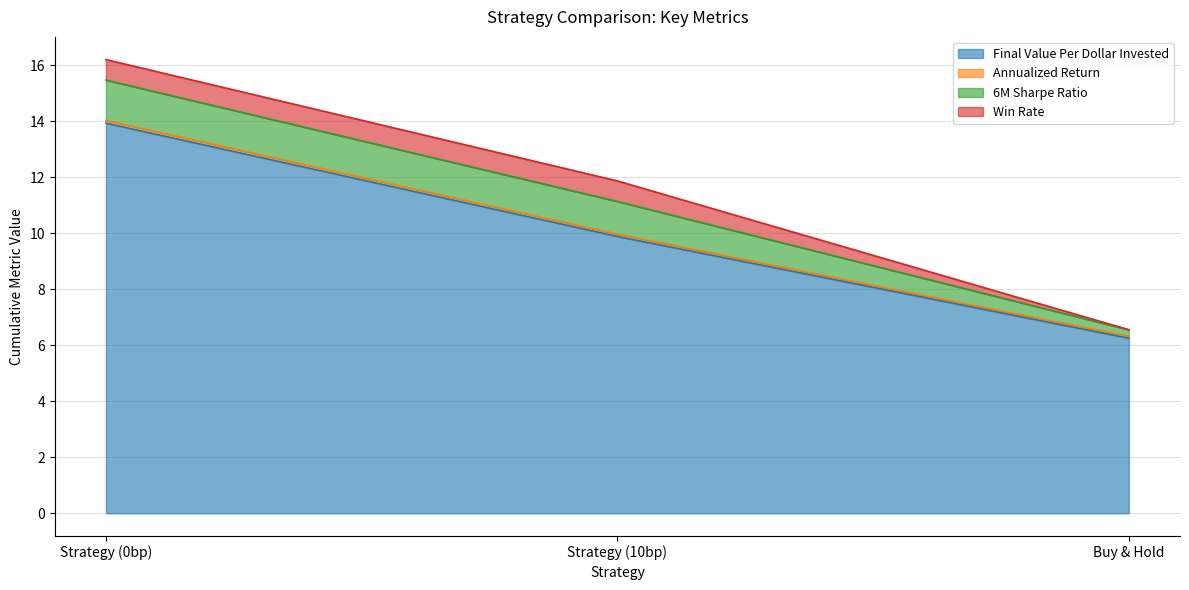

What is the label of the 2nd point from the right?

Strategy (10bp)